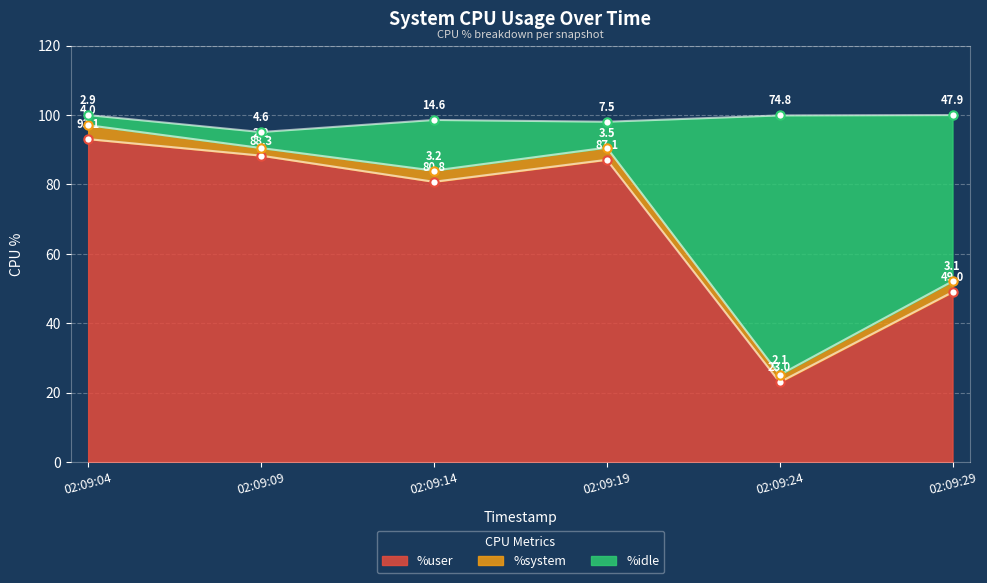

Where does the %user series first go above 87?

02:09:04